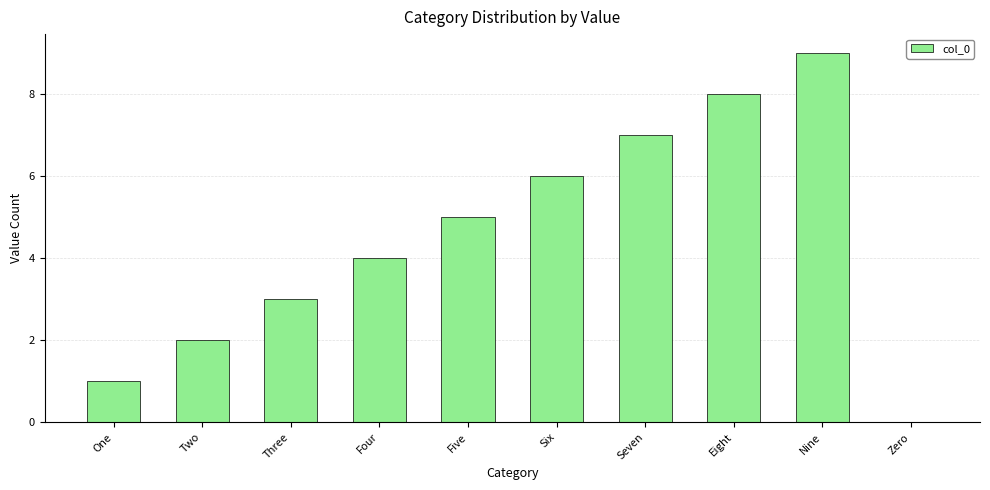

True or false: the data shows 0 at Zero.

True